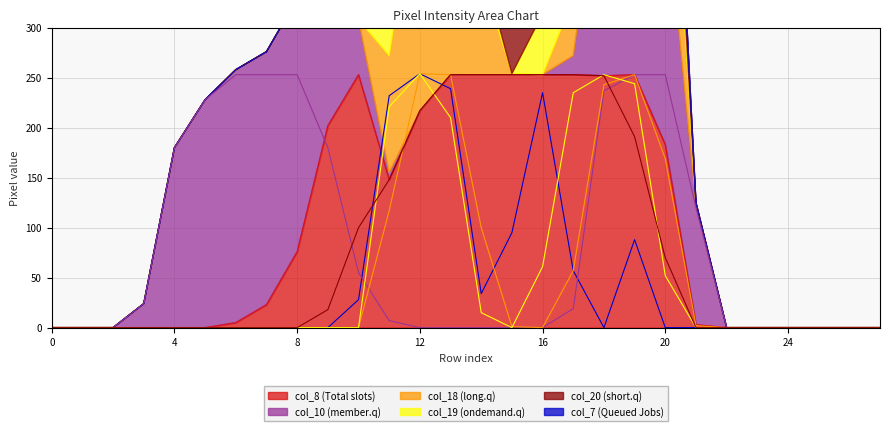

Which has a higher value, 14 or 18?

14